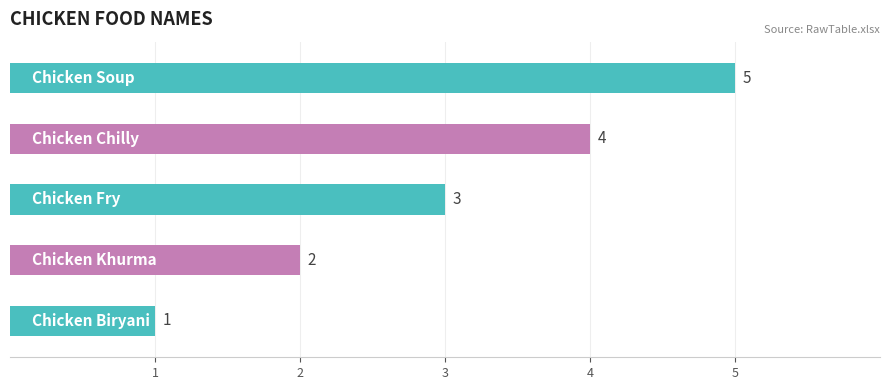

The chart shows a value of 3 at Chicken Soup. True or false?

False